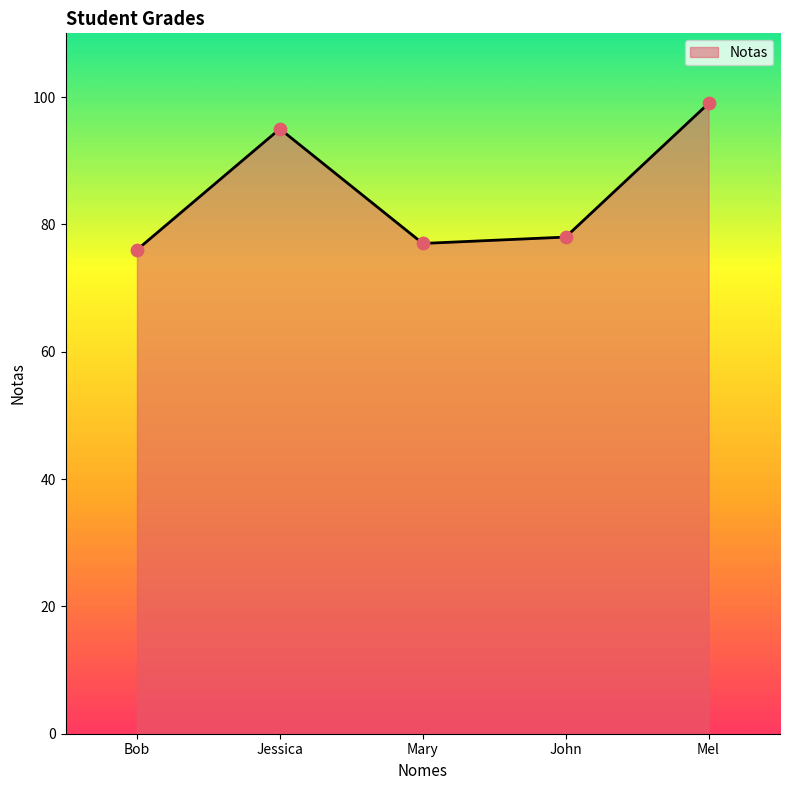

Approximately how many times larger is the value at Mel compared to Jessica?

1.0